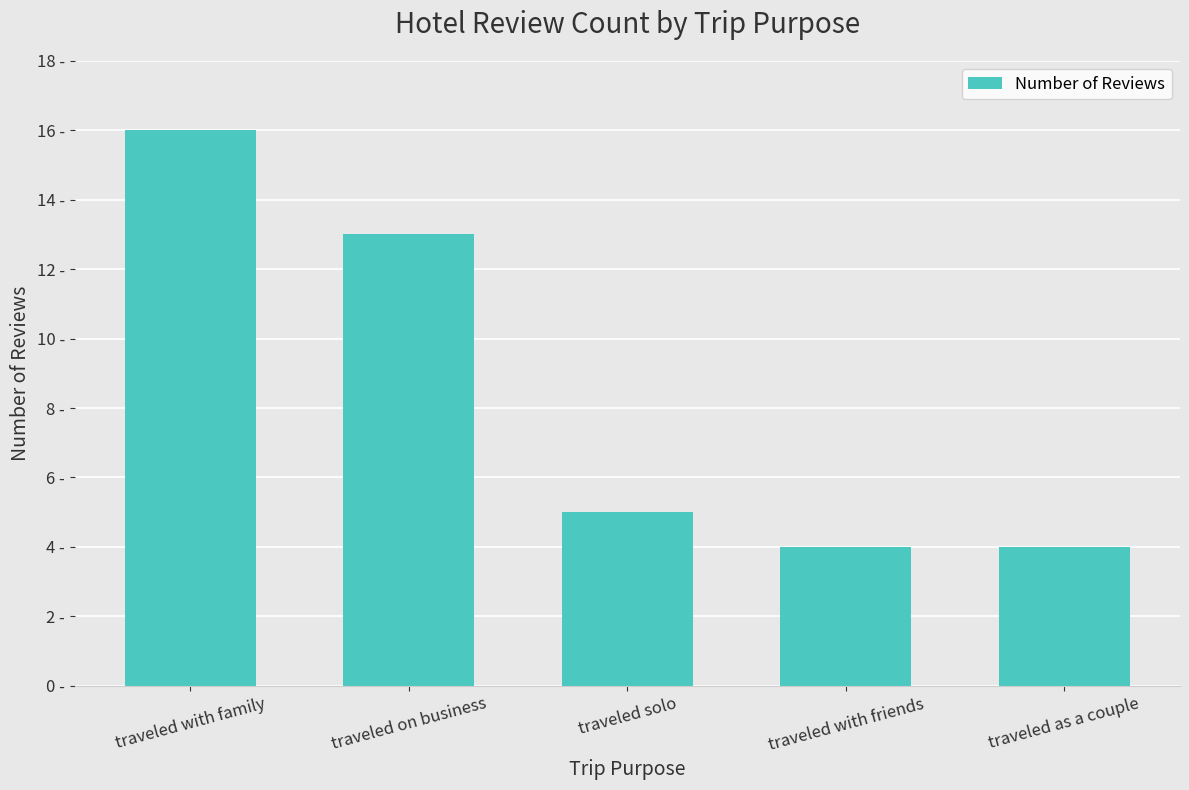

Is it true that the value at traveled on business is 13?

True